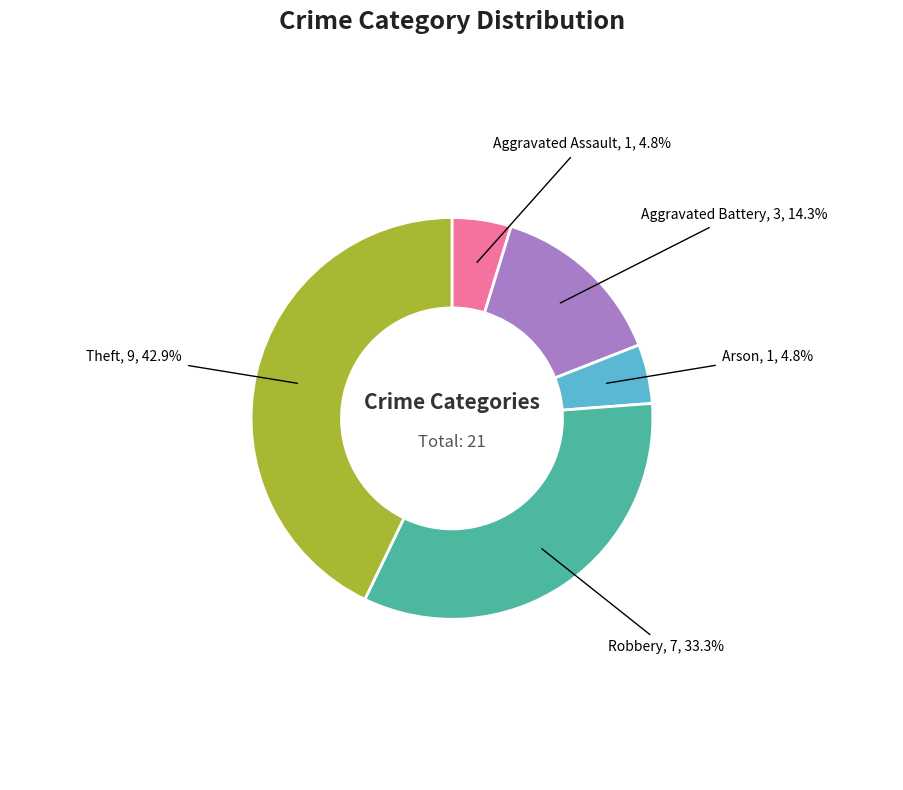

Between Aggravated Assault and Theft, which is larger?

Theft